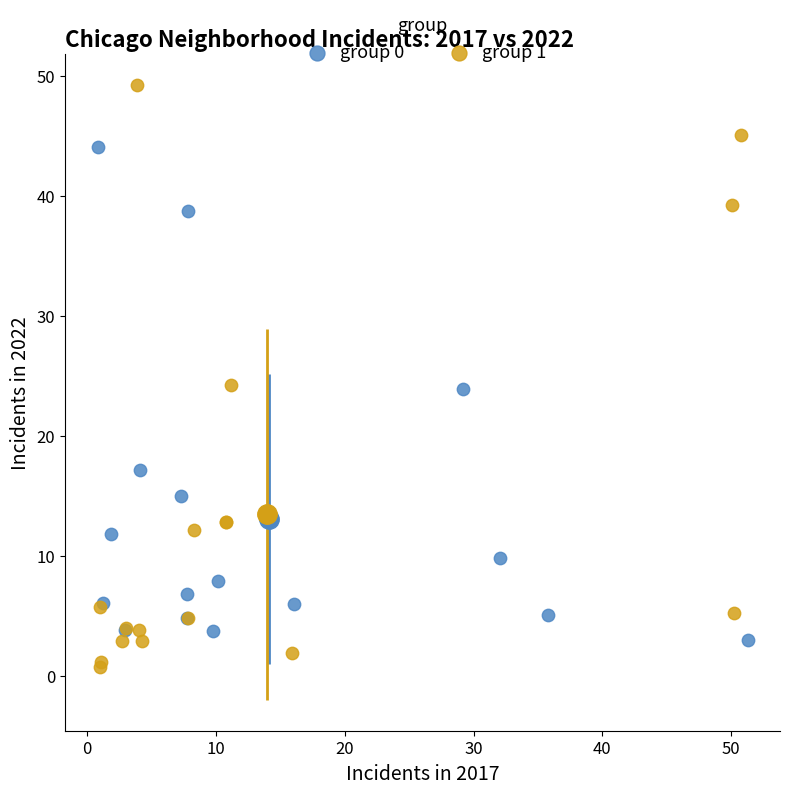

Which series has the widest spread of Y values?

group 1